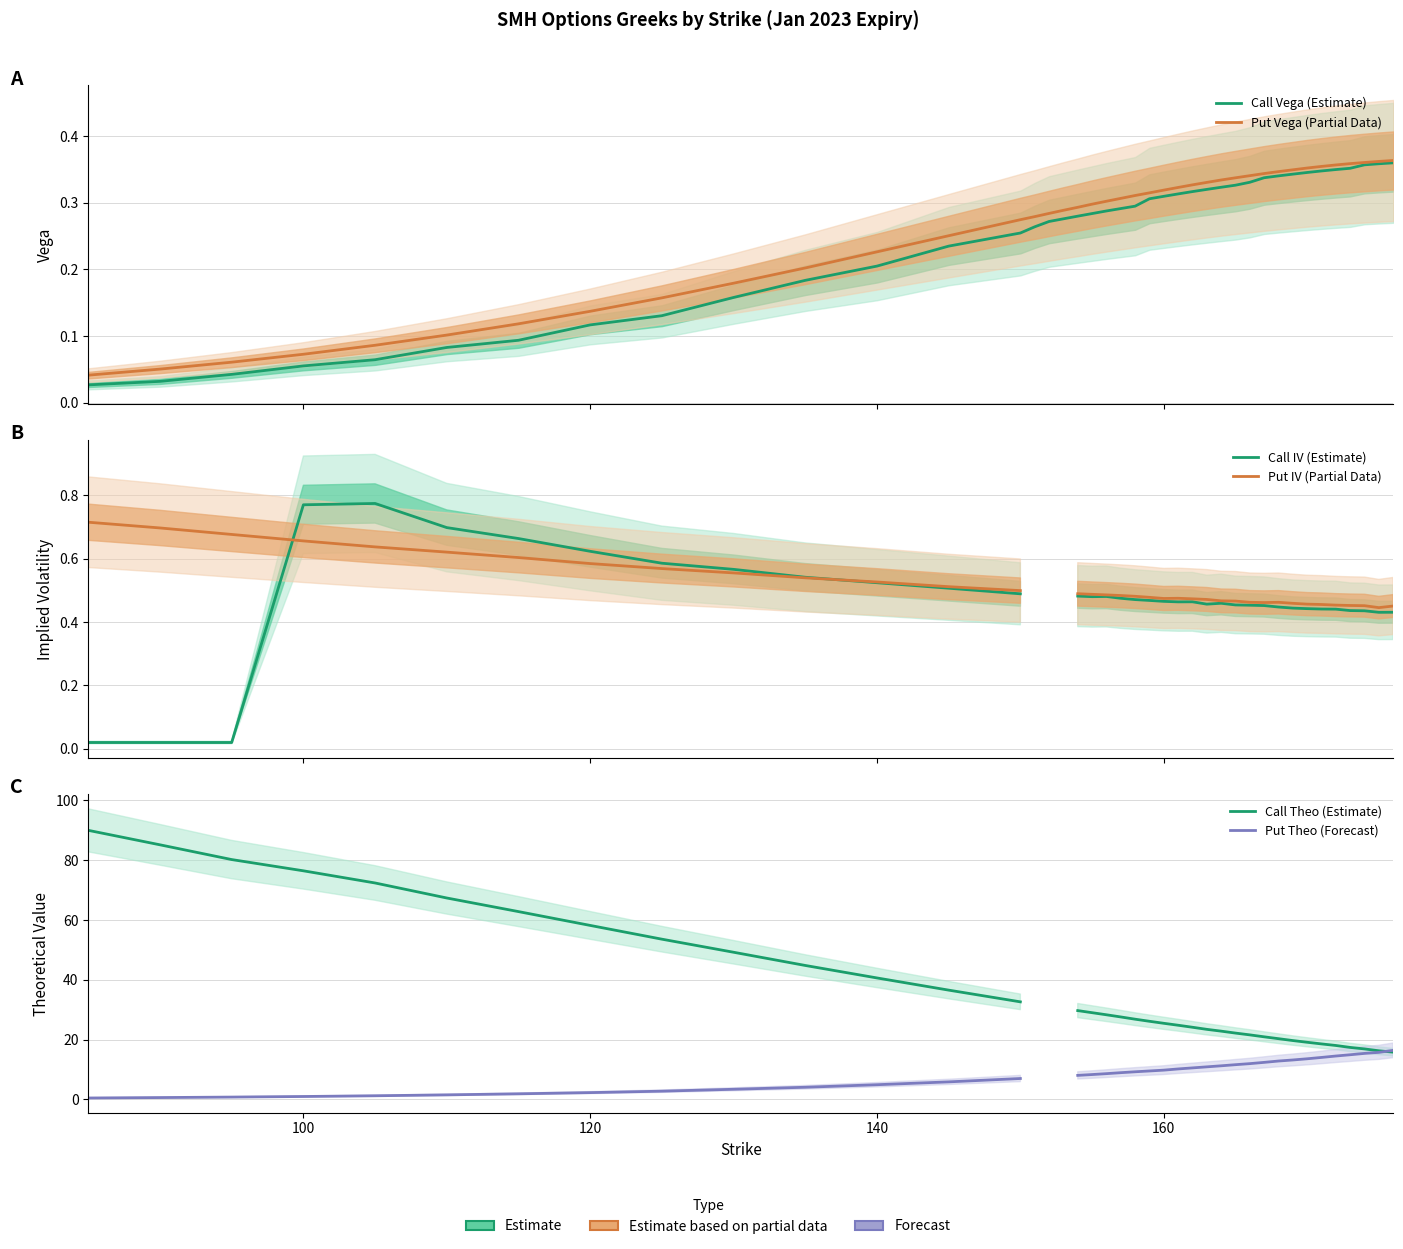

List the series in order of their peak value, highest first.

Call Theo (Estimate), Put Theo (Forecast), Call IV (Estimate), Put IV (Partial Data), Put Vega (Partial Data), Call Vega (Estimate)